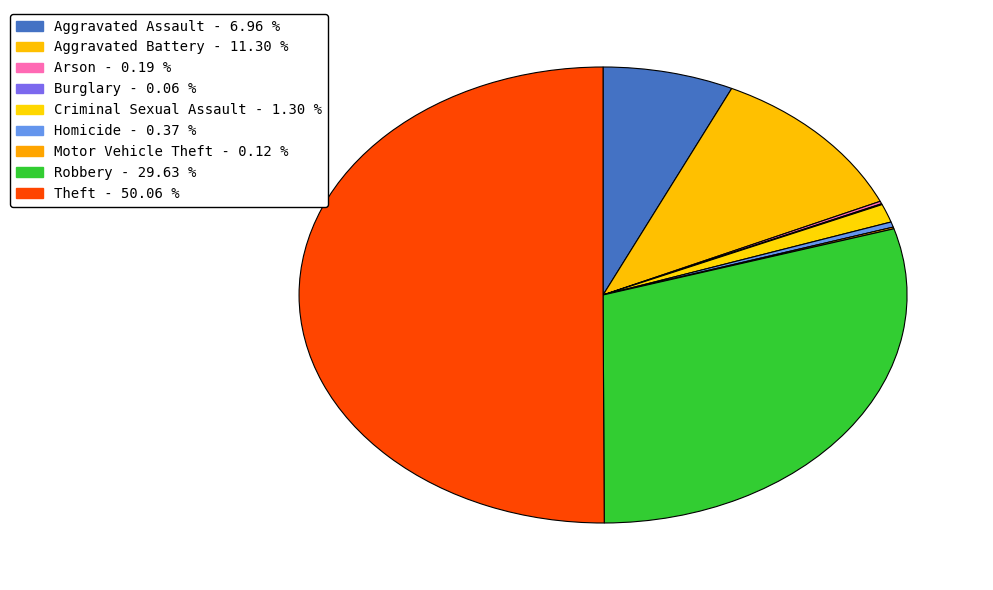

What is the largest slice in the pie chart?

Theft